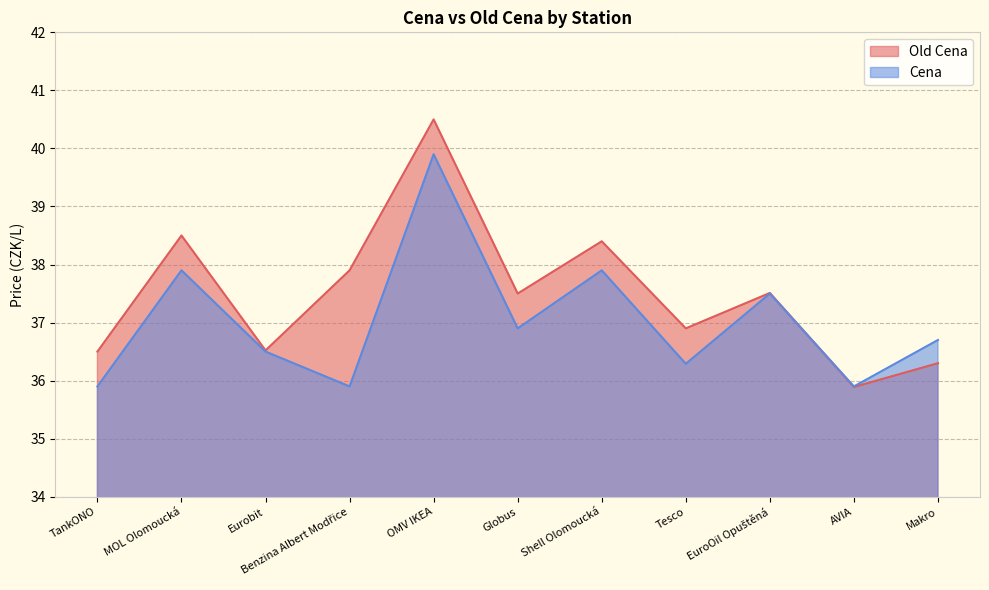

List the series in order of their overall mean, highest first.

Old Cena, Cena